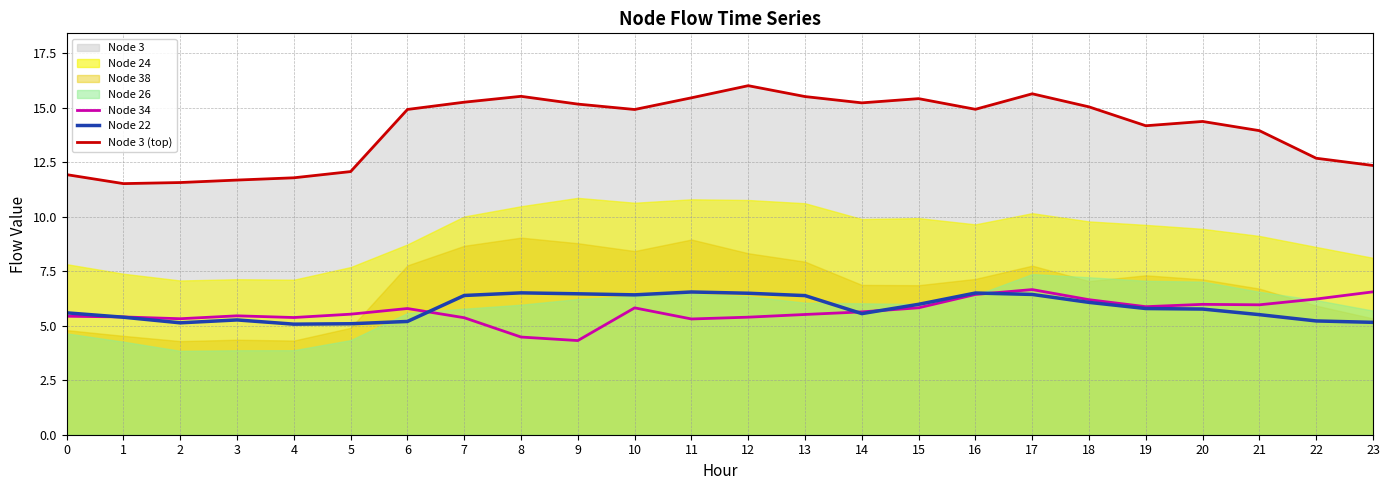

True or false: Node 34 and Node 3 (top) intersect in this chart.

False